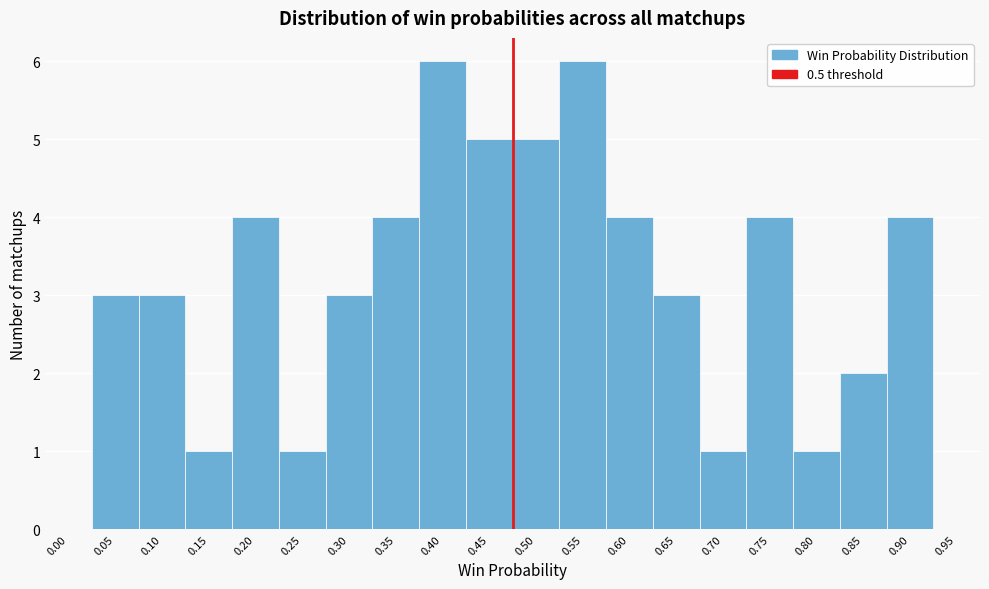

Reading left to right, what are all the values shown in this chart?

0.00=0	0.05=3	0.10=3	0.15=1	0.20=4	0.25=1	0.30=3	0.35=4	0.40=6	0.45=5	0.50=5	0.55=6	0.60=4	0.65=3	0.70=1	0.75=4	0.80=1	0.85=2	0.90=4	0.95=0